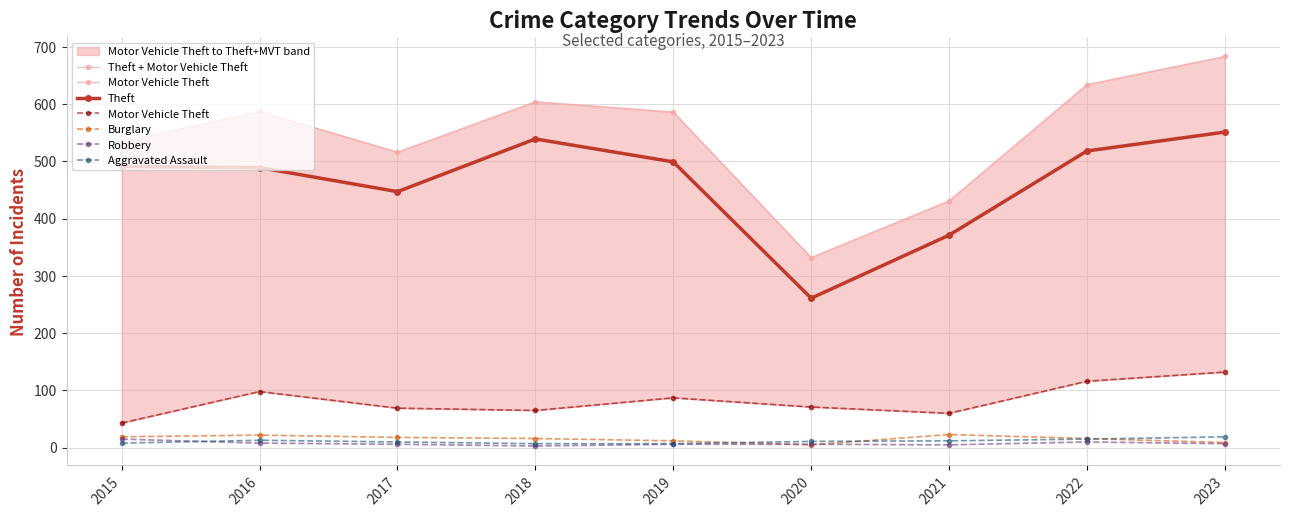

What is the value of the Theft + Motor Vehicle Theft point at the 2nd from the left?

587